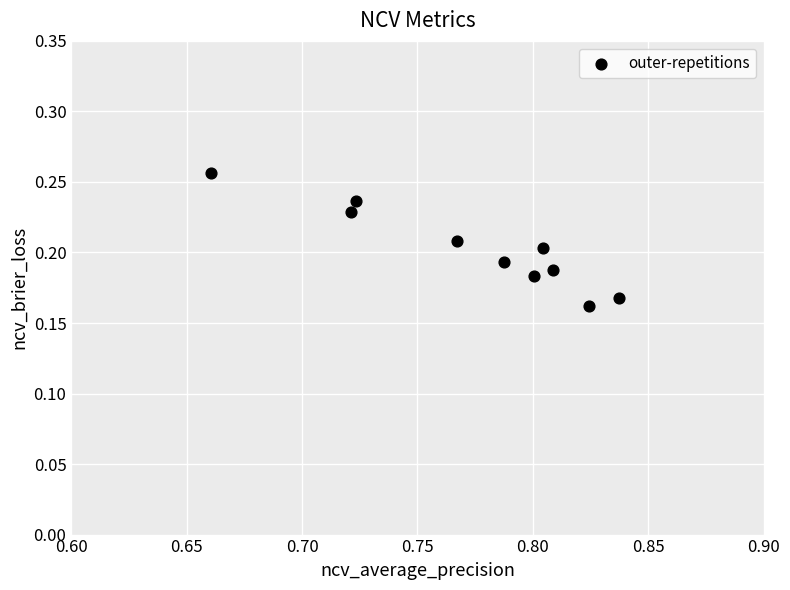

What is the average X value?

0.8